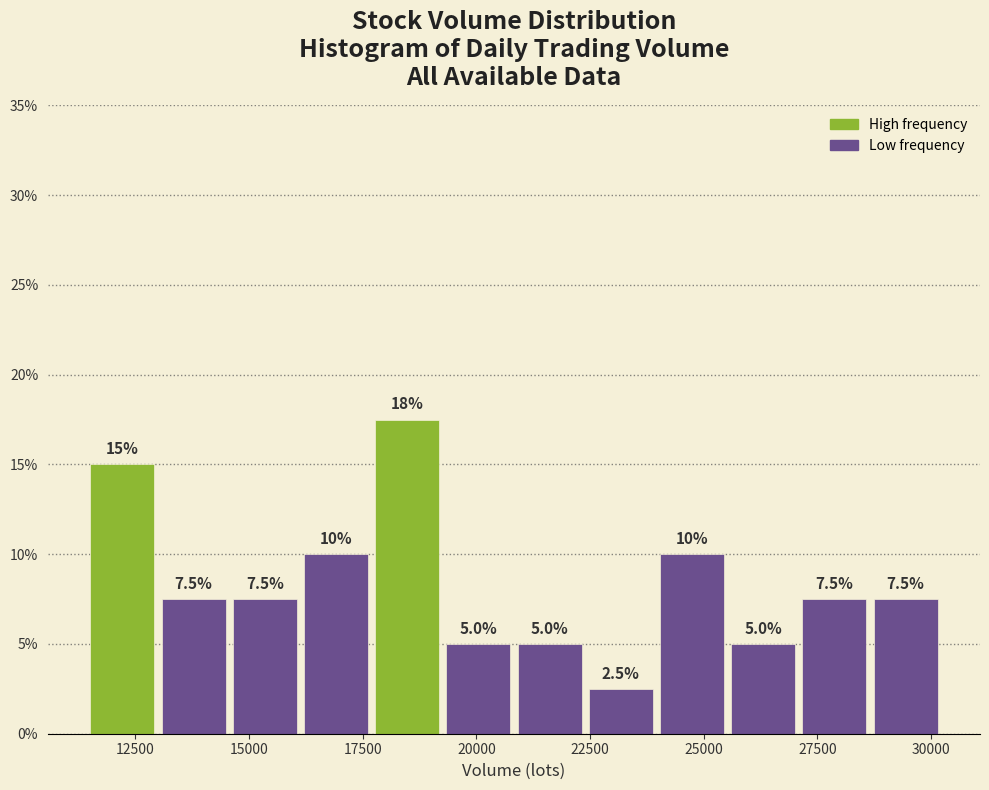

Read against the x-axis, roughly where is the centre of the tallest bar?

18500